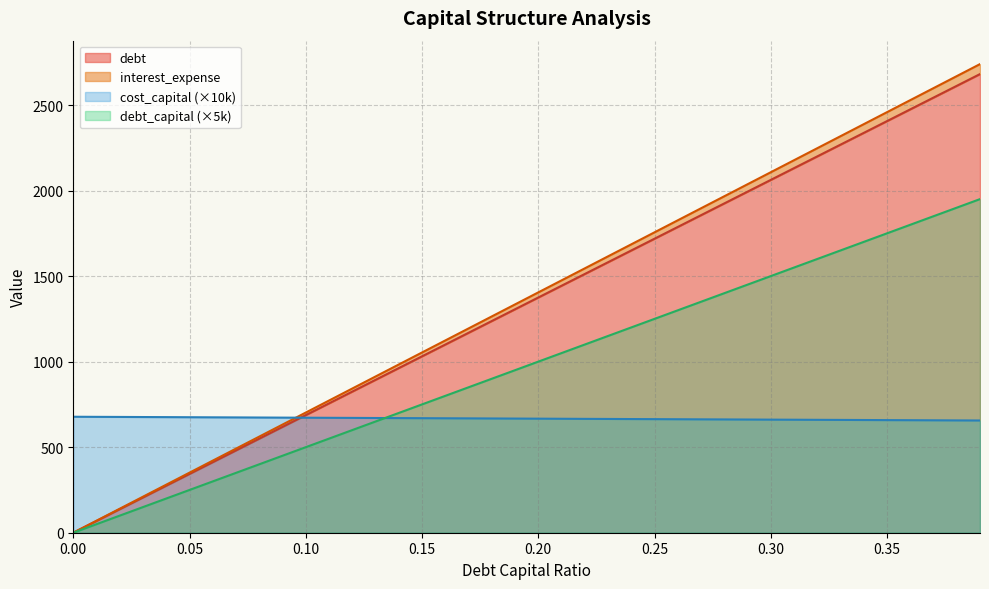

What are all the series names shown in the legend?

debt_capital, cost_capital, interest_expense, debt